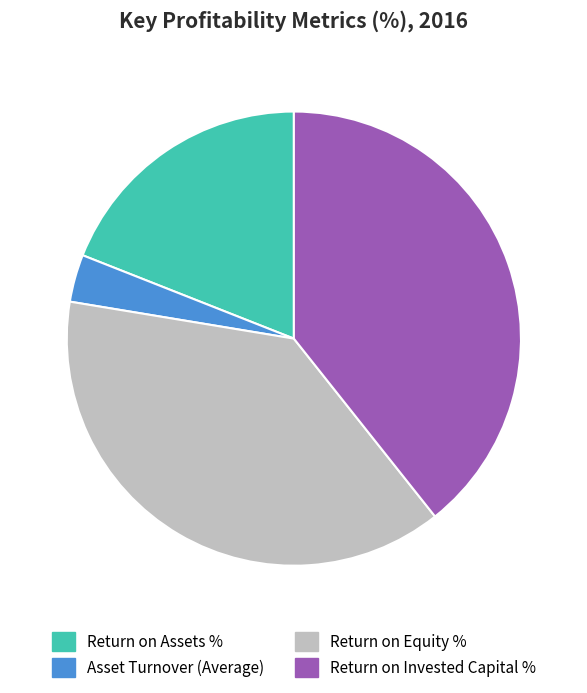

Is Return on Invested Capital % the majority of the pie?

No